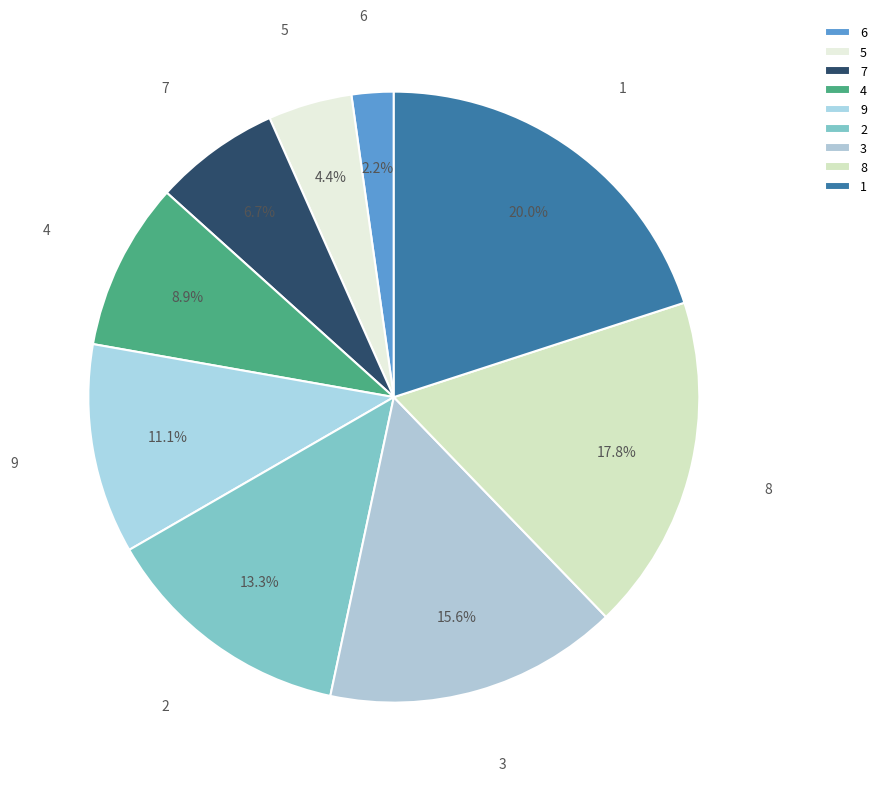

To the nearest percent, what percentage of the pie is 3?

16%